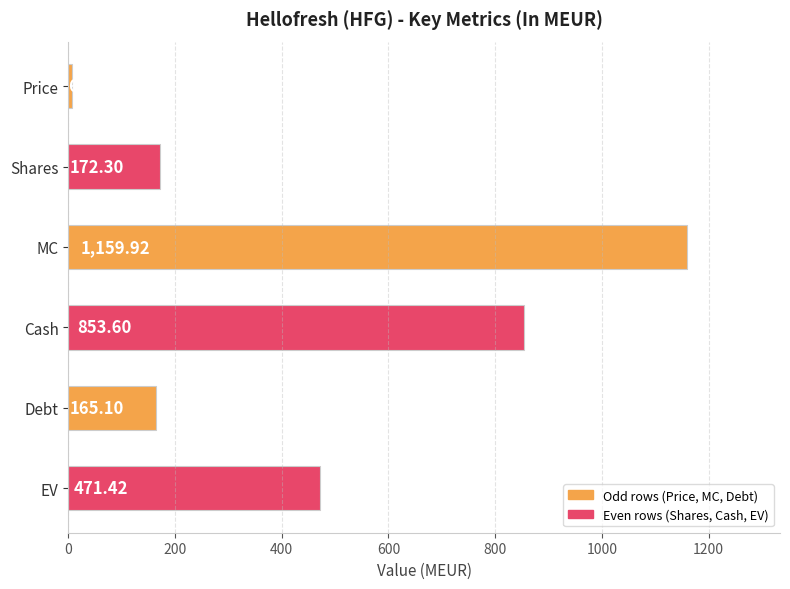

Between EV and Shares, which is larger?

EV